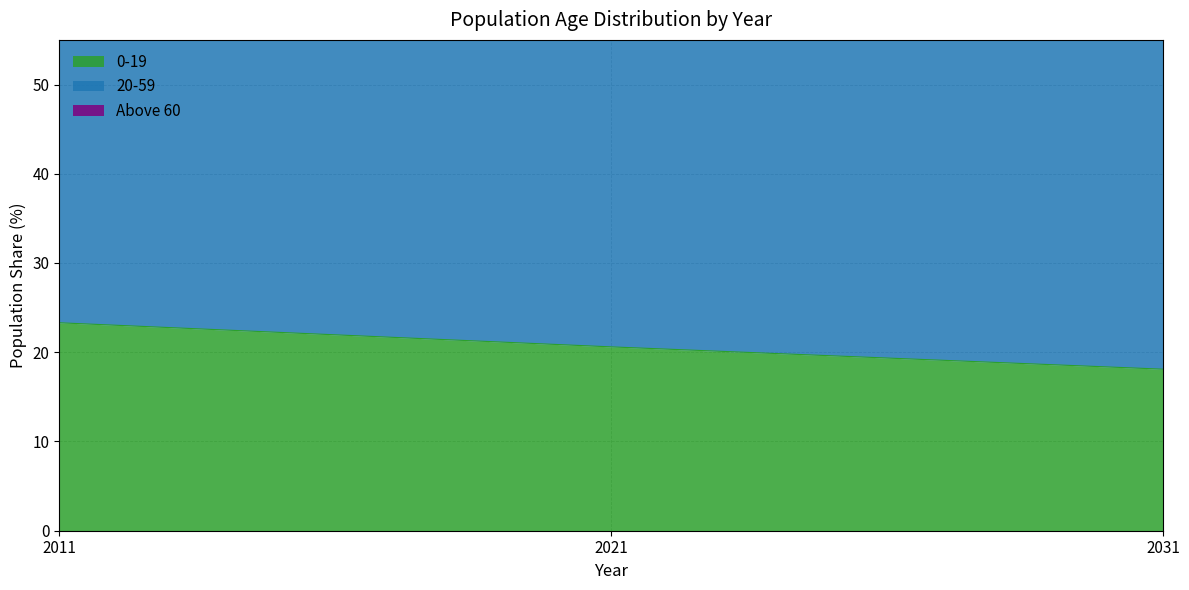

What is the average value of the 0-19 series?

20.7